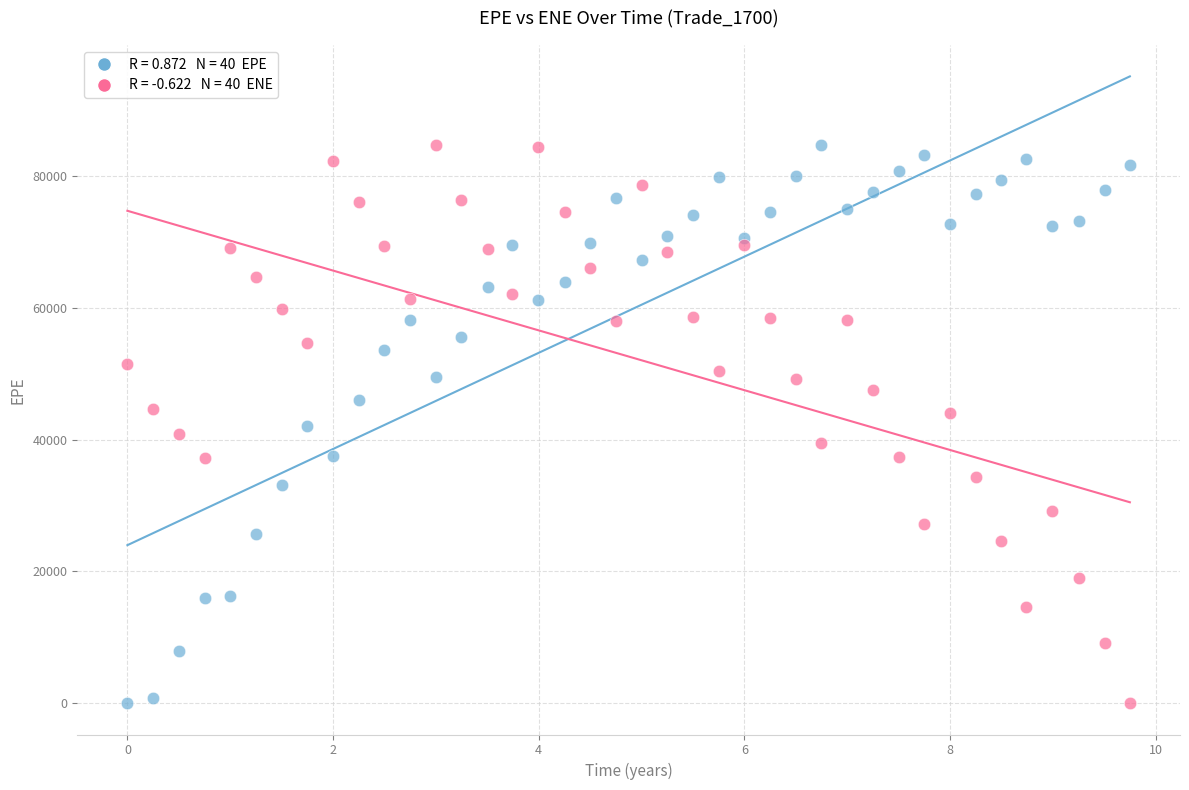

Across all data points, what is the range of X values (max minus min)?

9.8